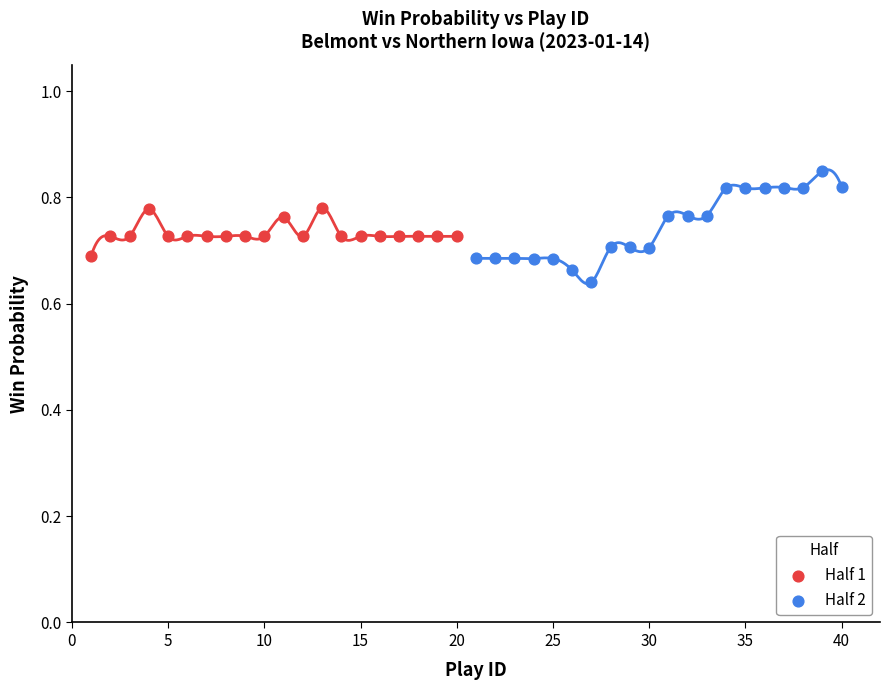

Which series has the widest spread of Y values?

Half 2